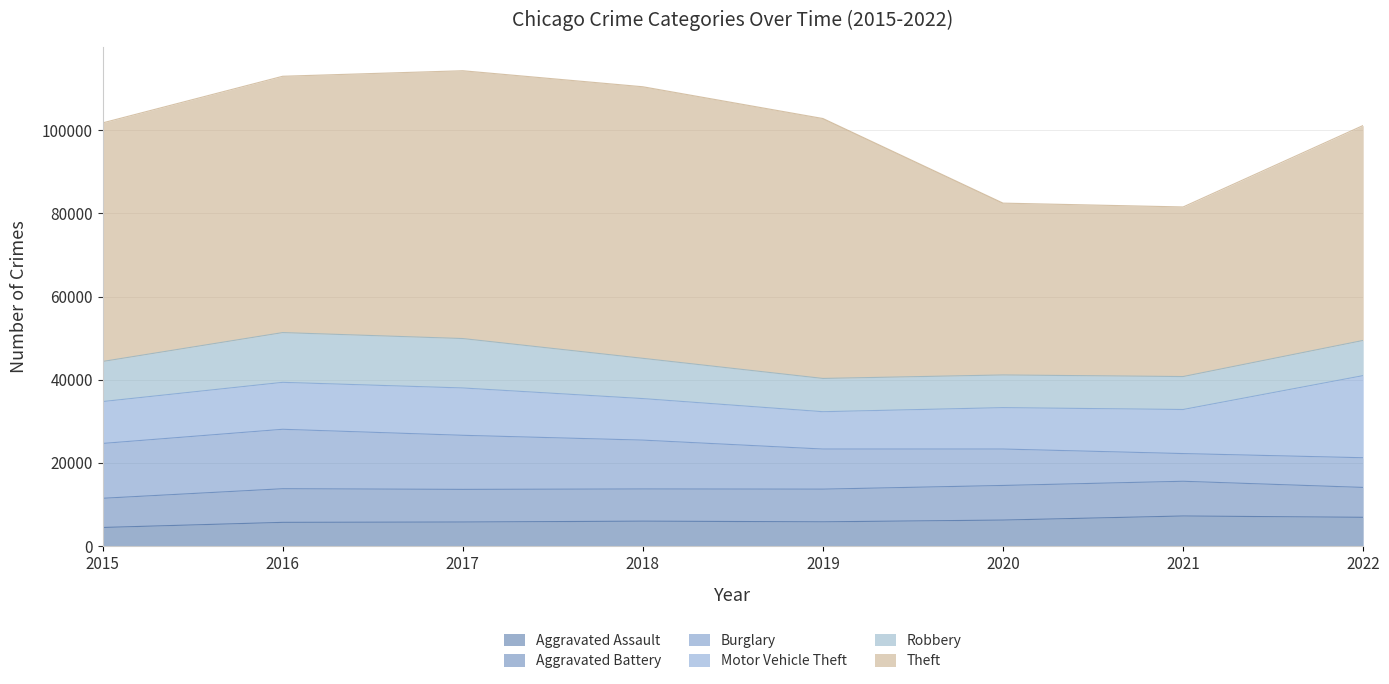

Which has a higher value, 2021 or 2020?

2021